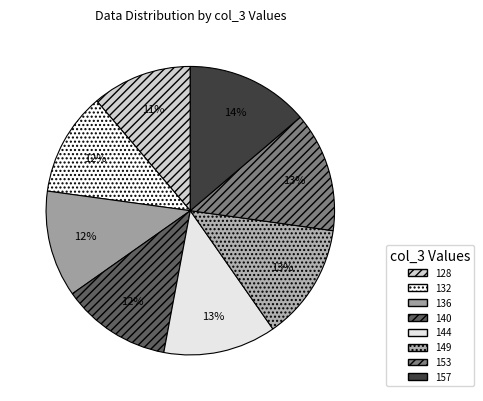

To the nearest percent, what percentage of the pie is 144?

13%